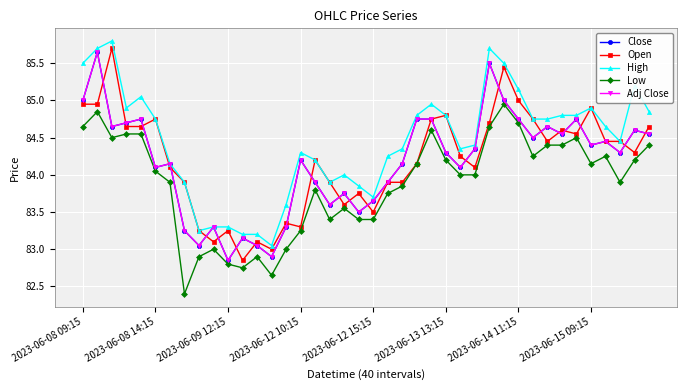

Is this an area chart (filled region under the line)?

No